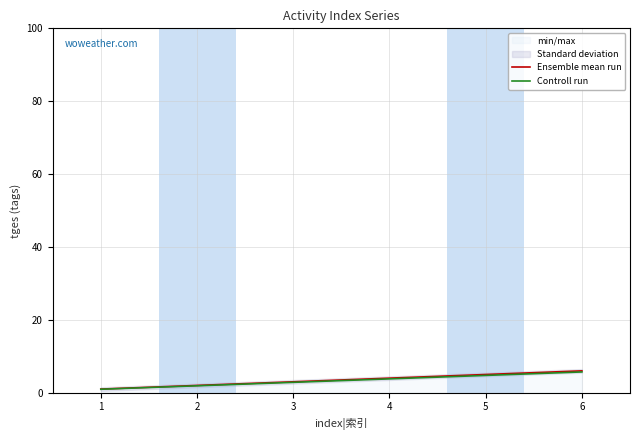

Is it true that Controll run equals 0.4 at 1?

False